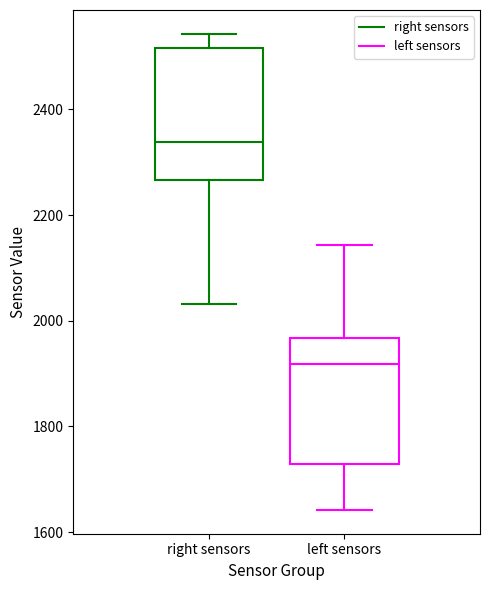

Reading left to right, transcribe this box plot: for each box, give where its median line is, the range the box spans, and where its two whiskers end, as read against the y-axis. The values are not printed on the chart, so give them approximately, as read against the axis.

right sensors: median 2340, box 2260 to 2520, whiskers 2040 to 2540
left sensors: median 1920, box 1720 to 1960, whiskers 1640 to 2140